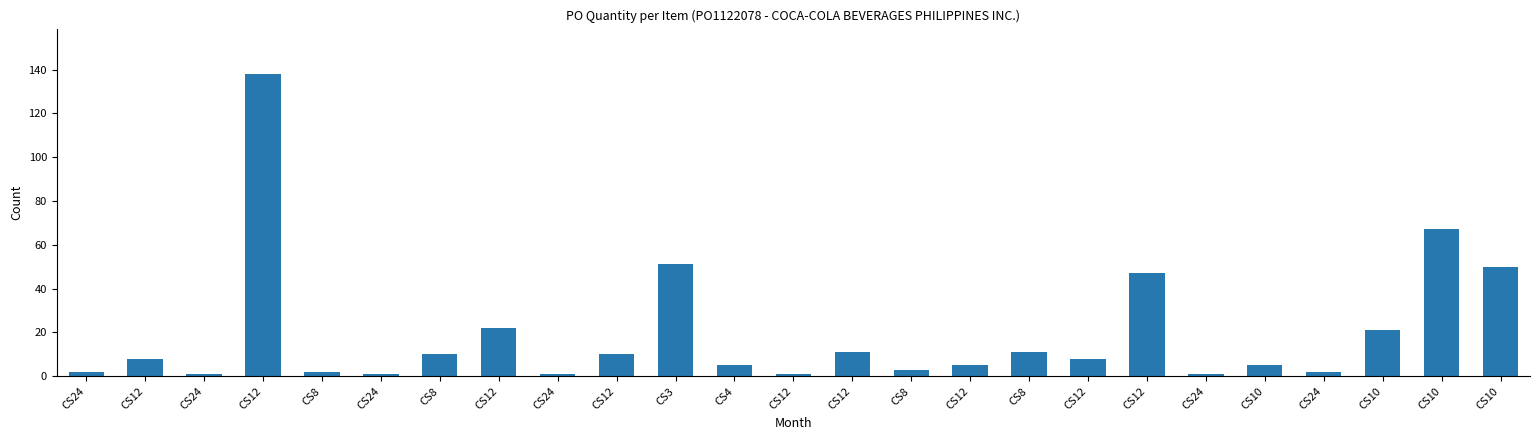

Are the bars grouped side by side (vs. stacked)?

No